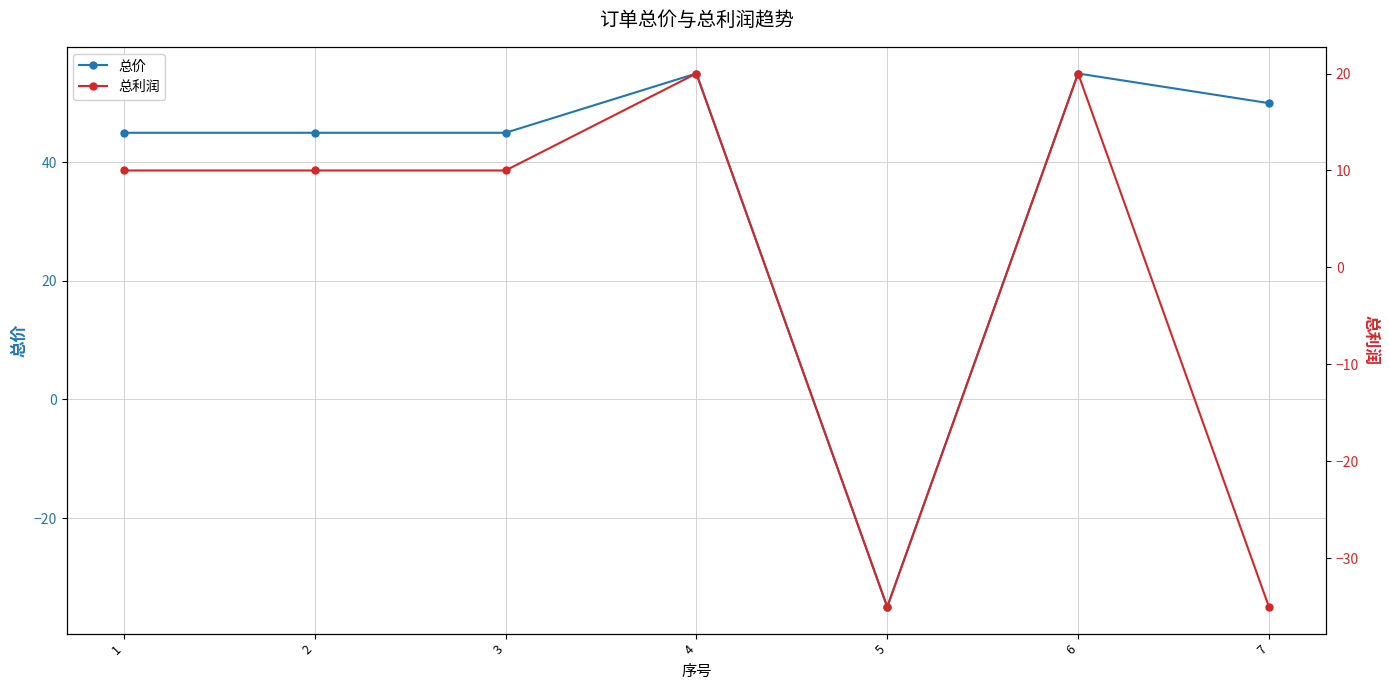

Reading left to right, list all the values displayed in this chart.

总价: 1=45	2=45	3=45	4=55	5=-35	6=55	7=50
总利润: 1=10	2=10	3=10	4=20	5=-35	6=20	7=-35